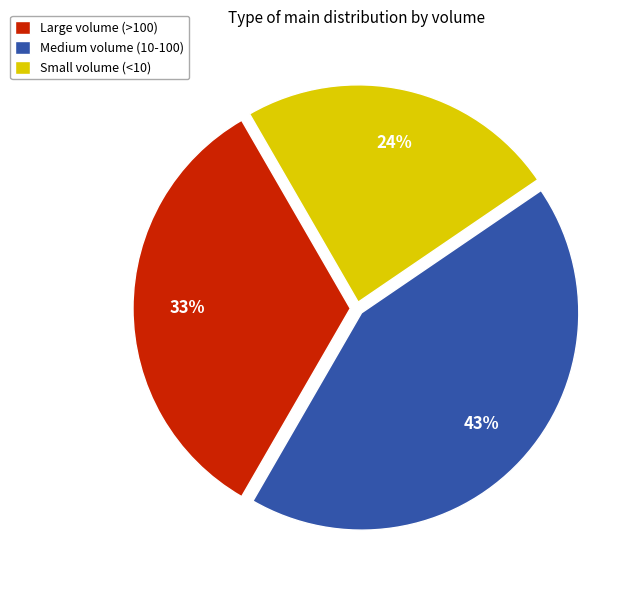

How many slices are in this pie chart?

3